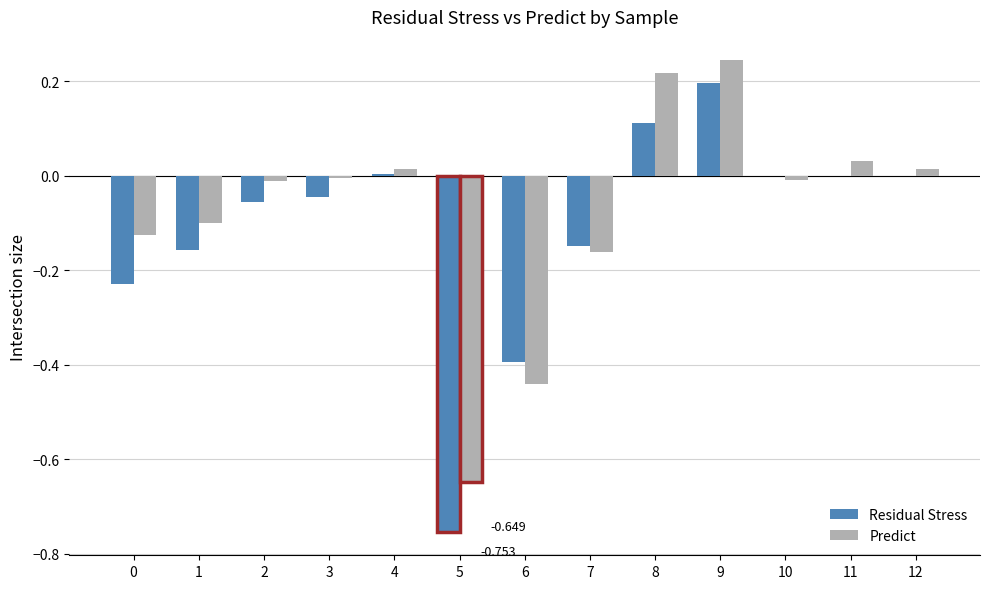

Which category has the highest value in the Predict series?

9